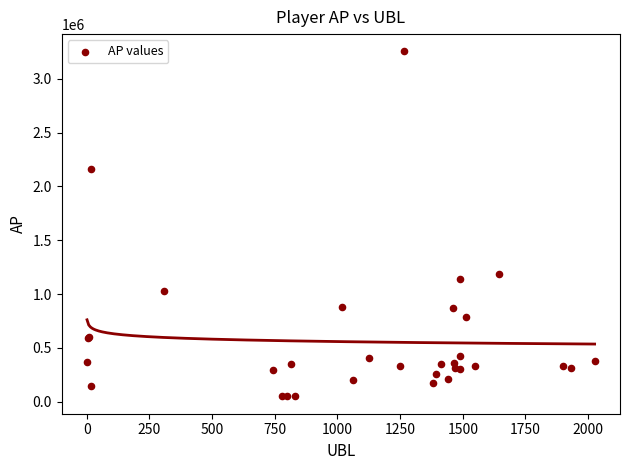

What Y value in the scatter plot is closest to 1651562?

1187947